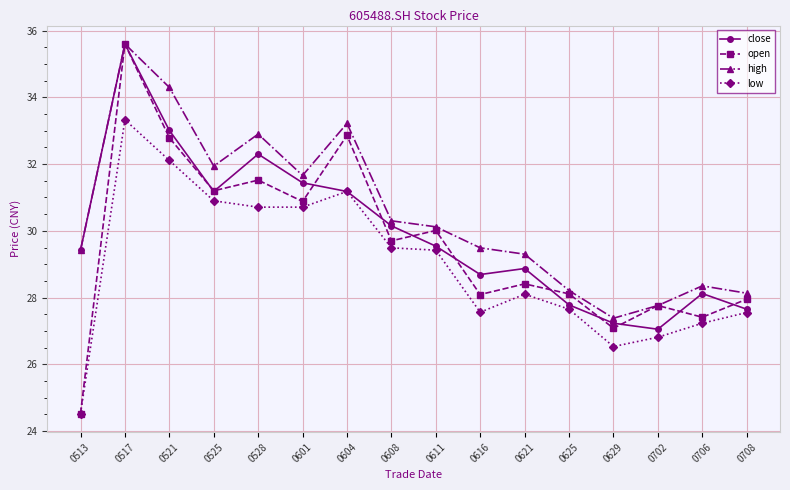

What is the average value of the open series?

29.6